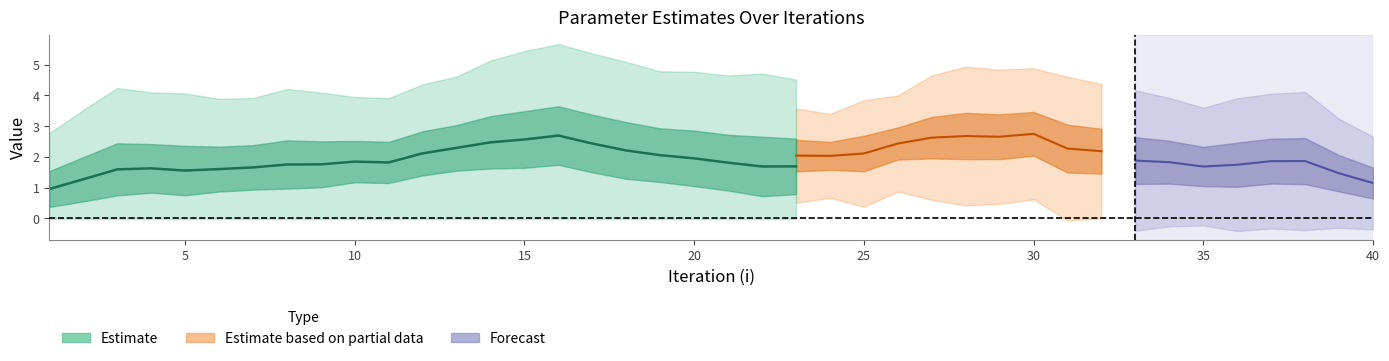

True or false: lambda.1 has a value of 1.2 at 29.

False